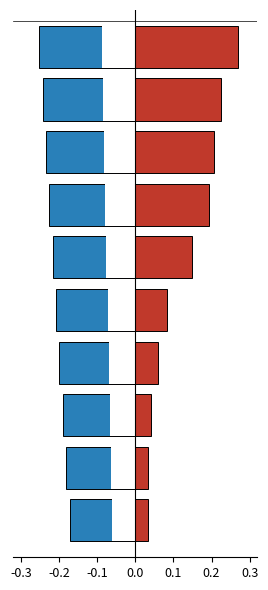

Count the number of data series in this chart.

2